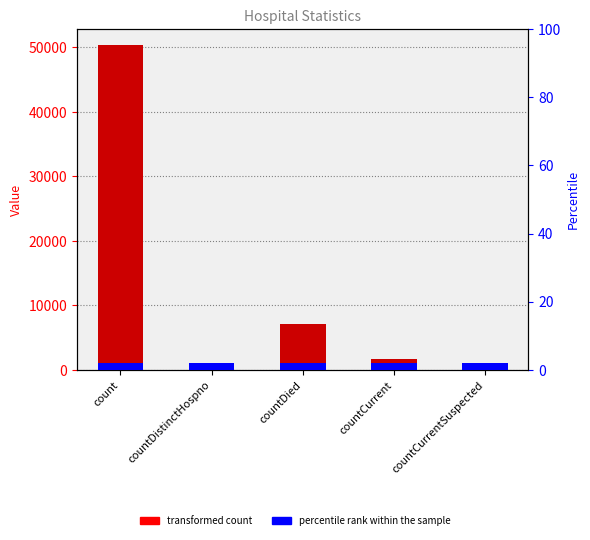

What is the label of the 1st bar from the right?

countCurrentSuspected